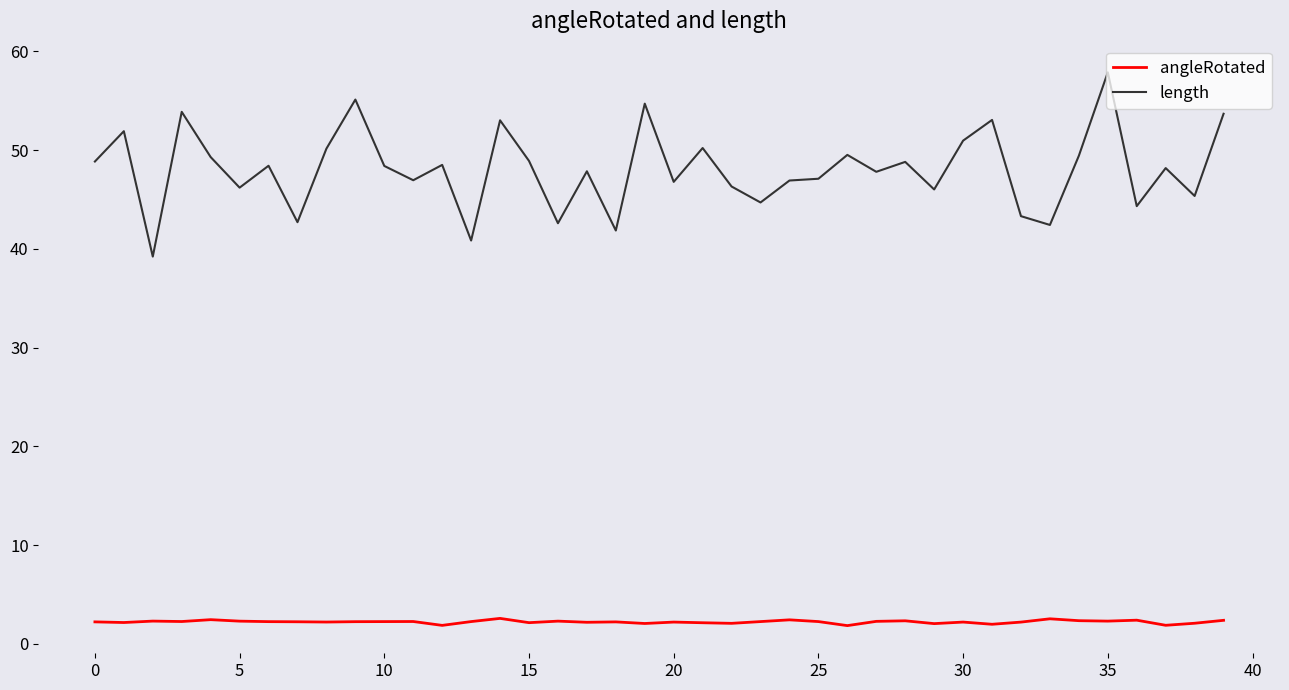

True or false: length and angleRotated cross at least once.

False